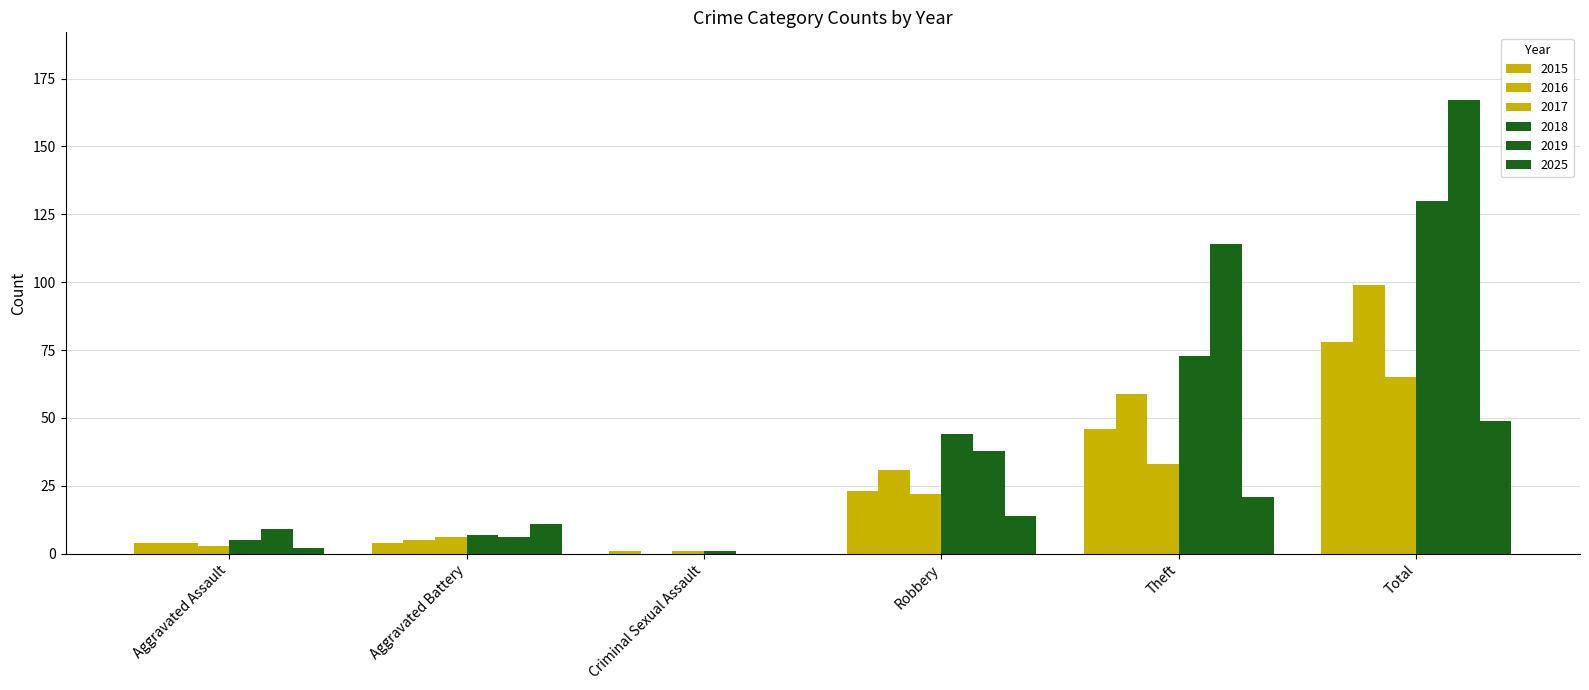

Is the value of 2015 at Total greater than the value of 2016 at Theft?

Yes